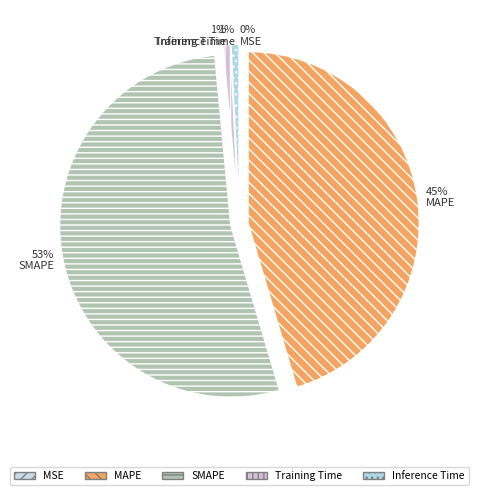

Which slice represents more than half of the pie?

SMAPE